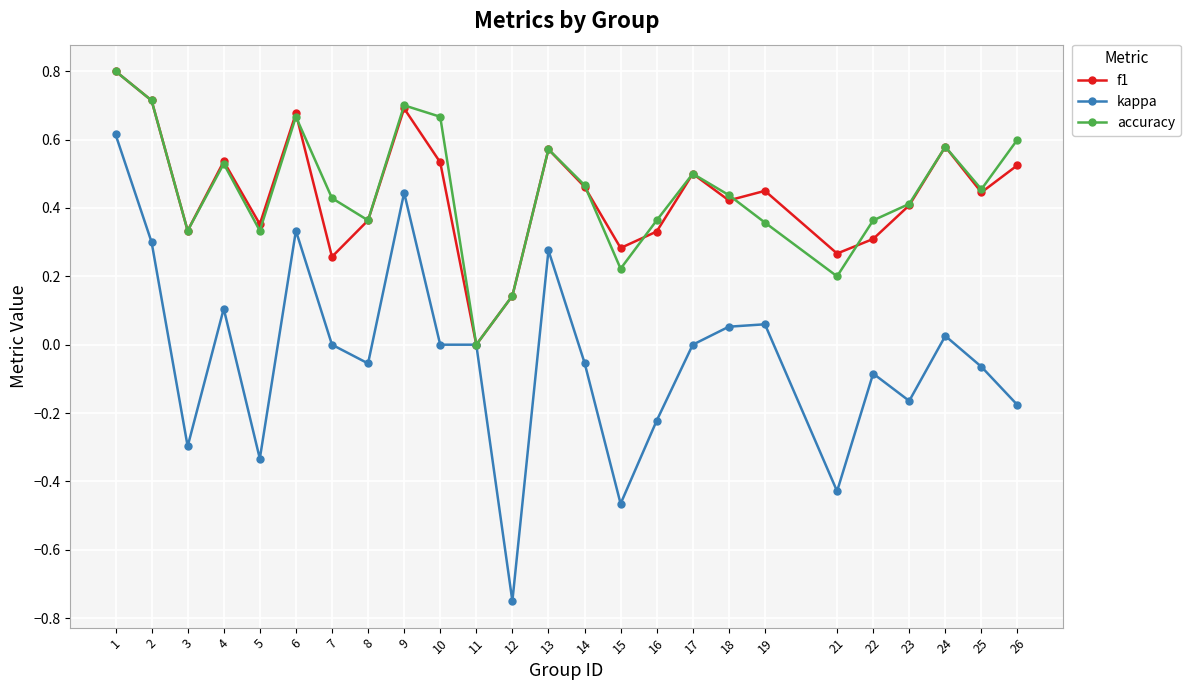

At which label does f1 reach its minimum?

11